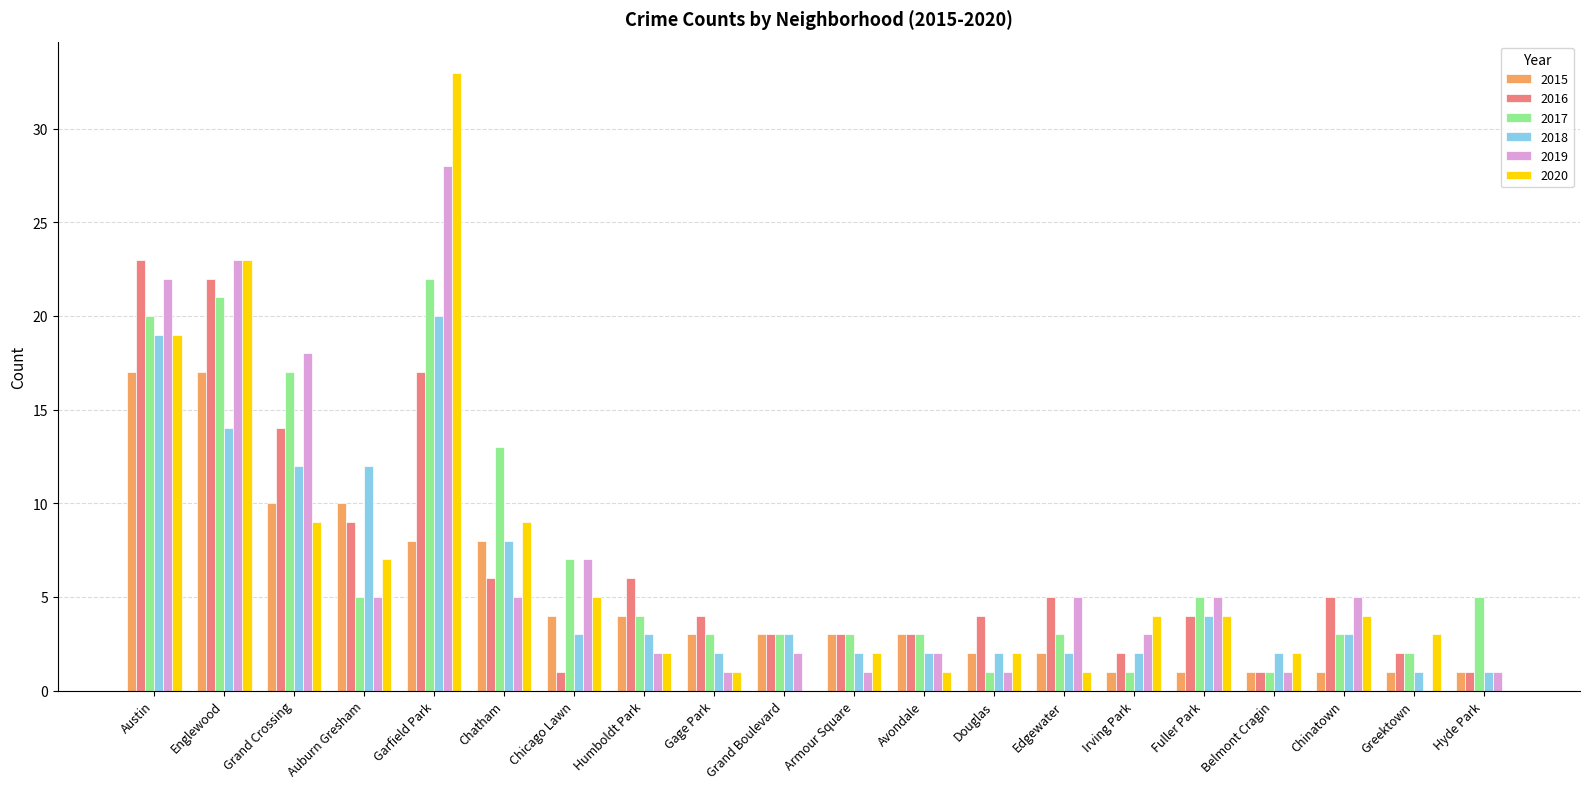

Where is 2020 nearest to the value 16?

Austin